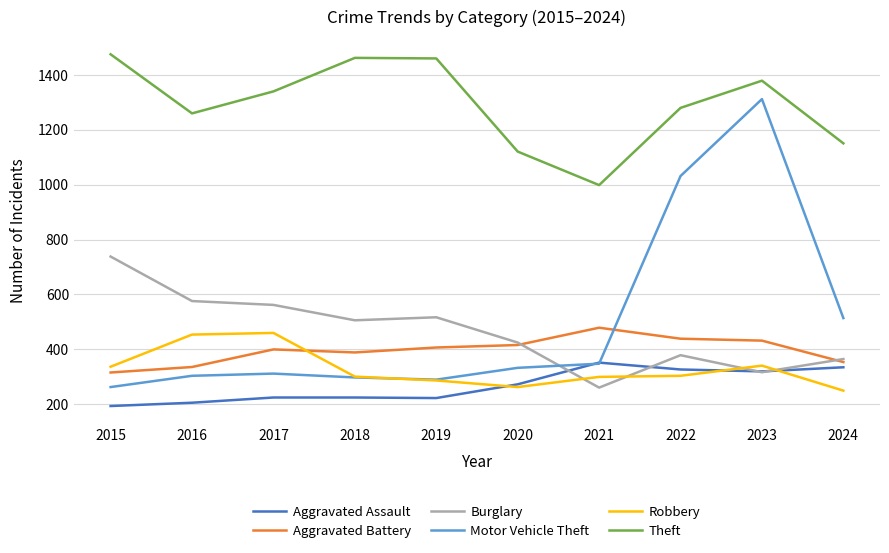

What value does the Theft series have at 2021, to the nearest 50?

1000